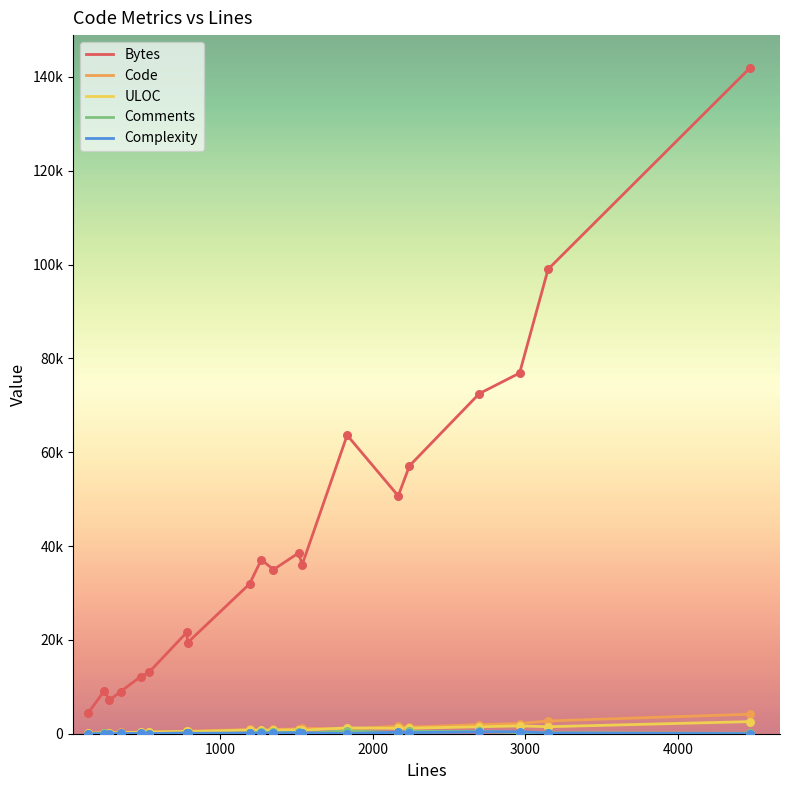

Is this an area chart (filled region under the line)?

No